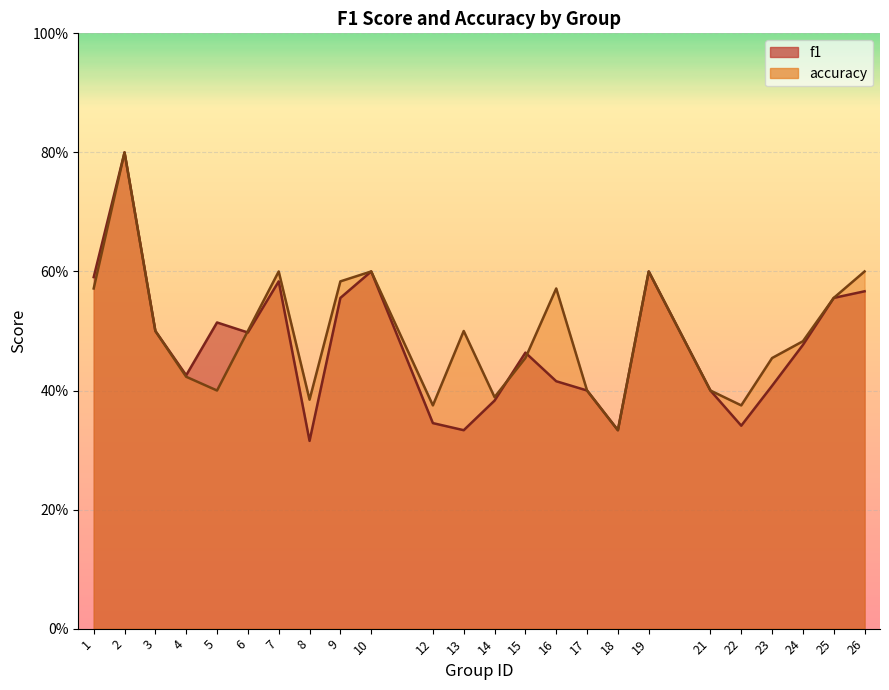

Reading right to left, what are all the values shown in this chart?

f1: 26=0.6	25=0.6	24=0.5	23=0.4	22=0.3	21=0.4	19=0.6	18=0.3	17=0.4	16=0.4	15=0.5	14=0.4	13=0.3	12=0.3	10=0.6	9=0.6	8=0.3	7=0.6	6=0.5	5=0.5	4=0.4	3=0.5	2=0.8	1=0.6
accuracy: 26=0.6	25=0.6	24=0.5	23=0.5	22=0.4	21=0.4	19=0.6	18=0.3	17=0.4	16=0.6	15=0.5	14=0.4	13=0.5	12=0.4	10=0.6	9=0.6	8=0.4	7=0.6	6=0.5	5=0.4	4=0.4	3=0.5	2=0.8	1=0.6